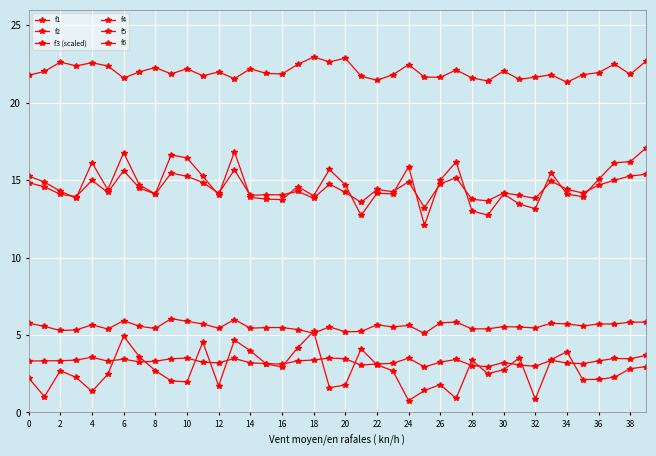

How many data points does each series have?

40